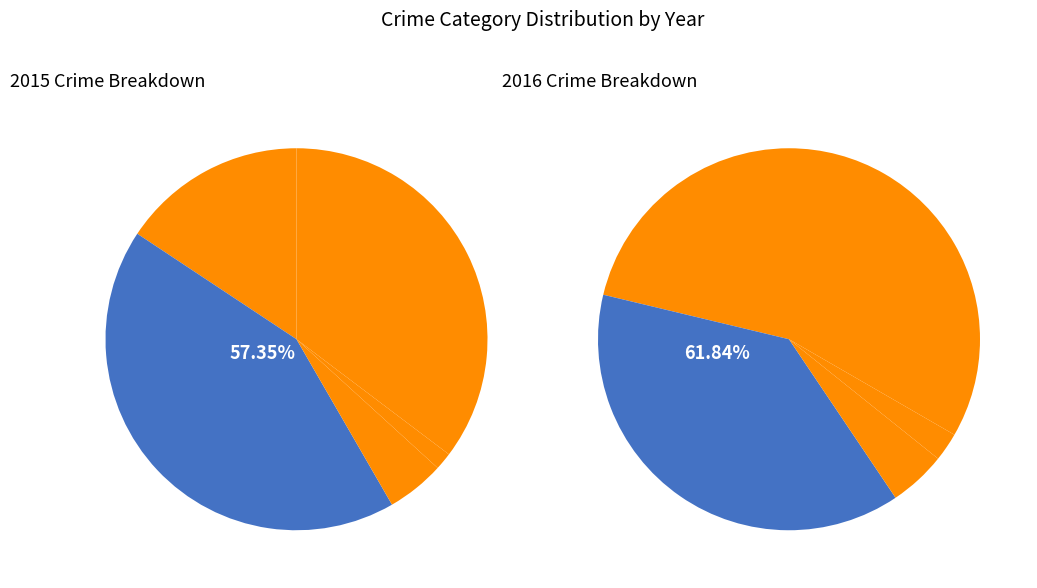

What is the ratio of the value at Aggravated Assault to the value at Robbery?

0.4